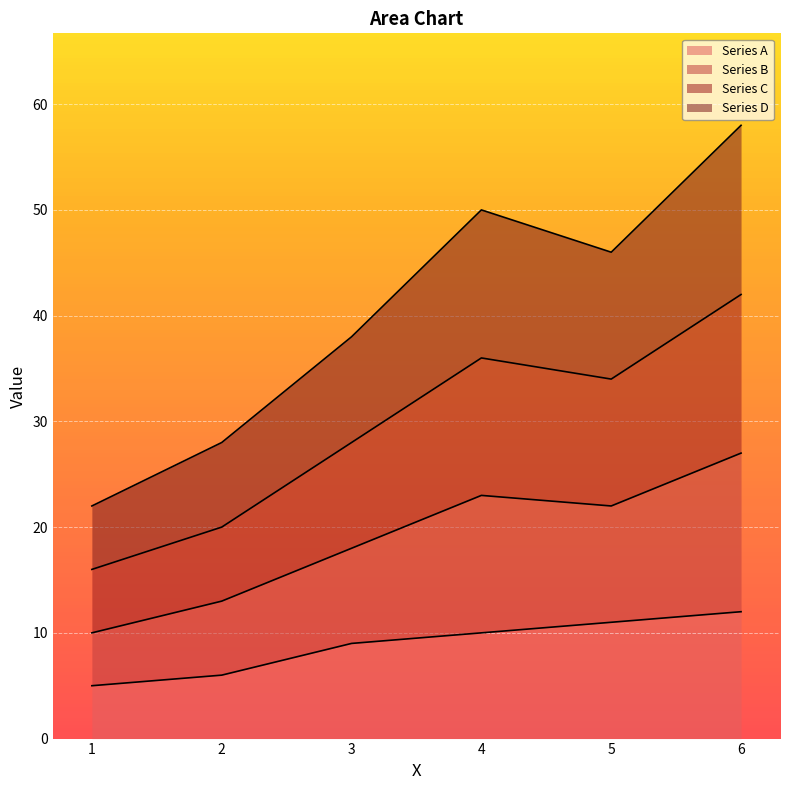

What is the highest value of the Series A series?

12